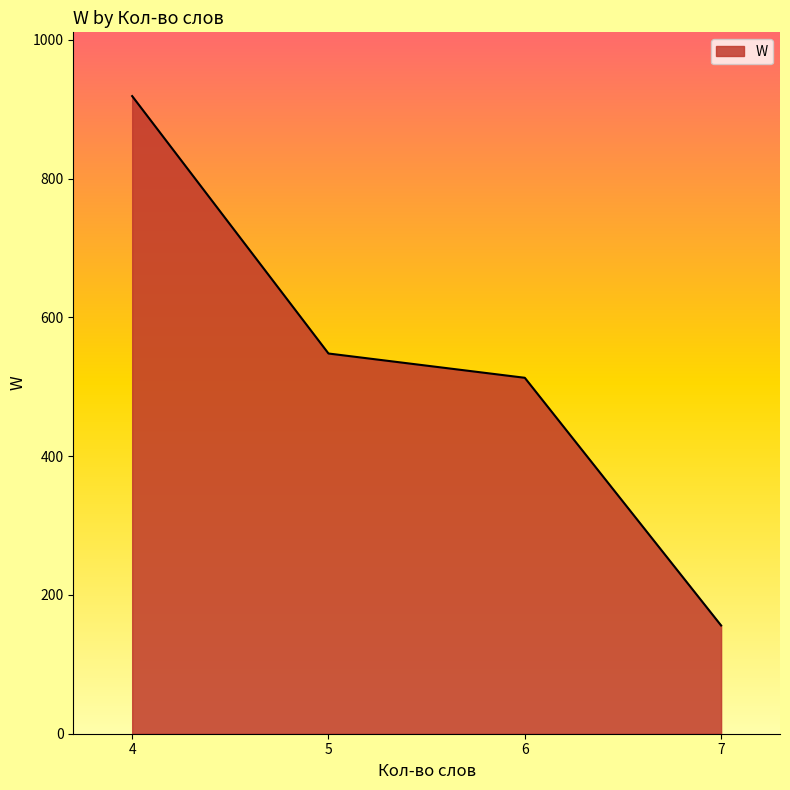

Count the number of categories in the chart.

4